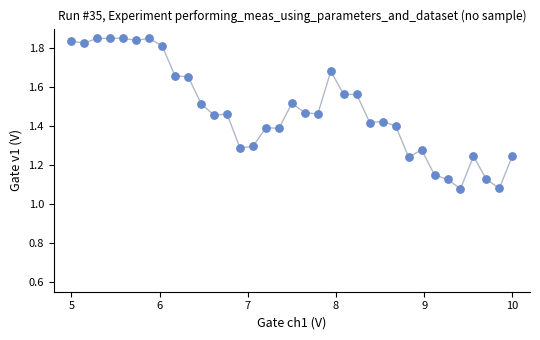

What is the range of X values (max minus min)?

5.0